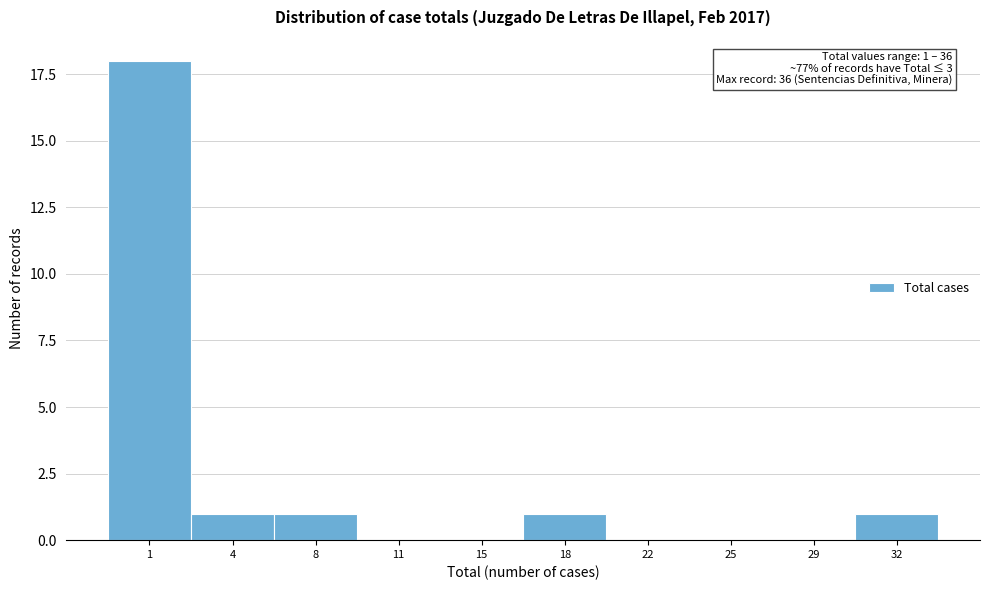

Reading left to right, list all the values displayed in this chart.

1=18	4=1	8=1	11=0	15=0	18=1	22=0	25=0	29=0	32=1